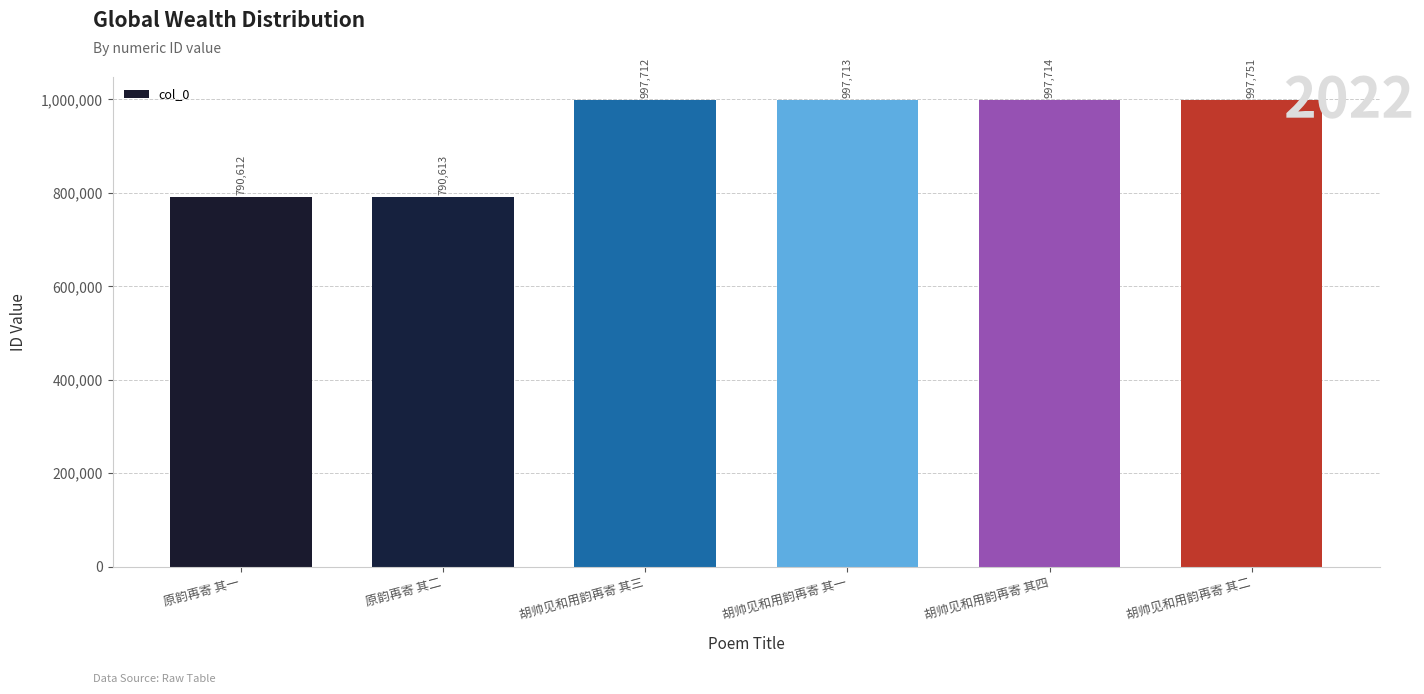

What is the difference between the maximum and minimum values?

207139